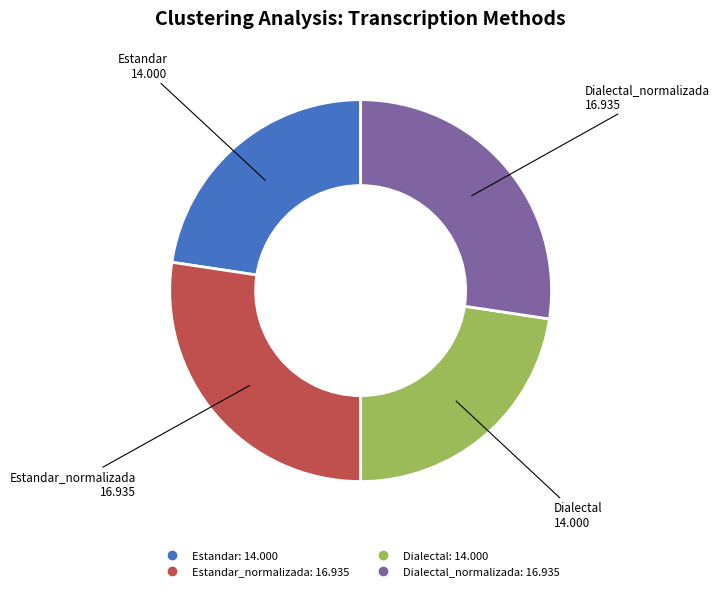

Does any single category account for the majority?

No